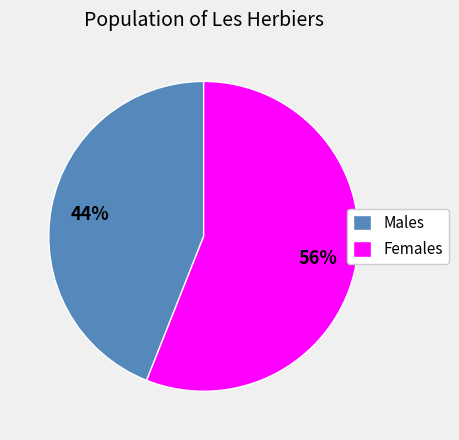

What is the ratio of the value at Males to the value at Females?

0.8